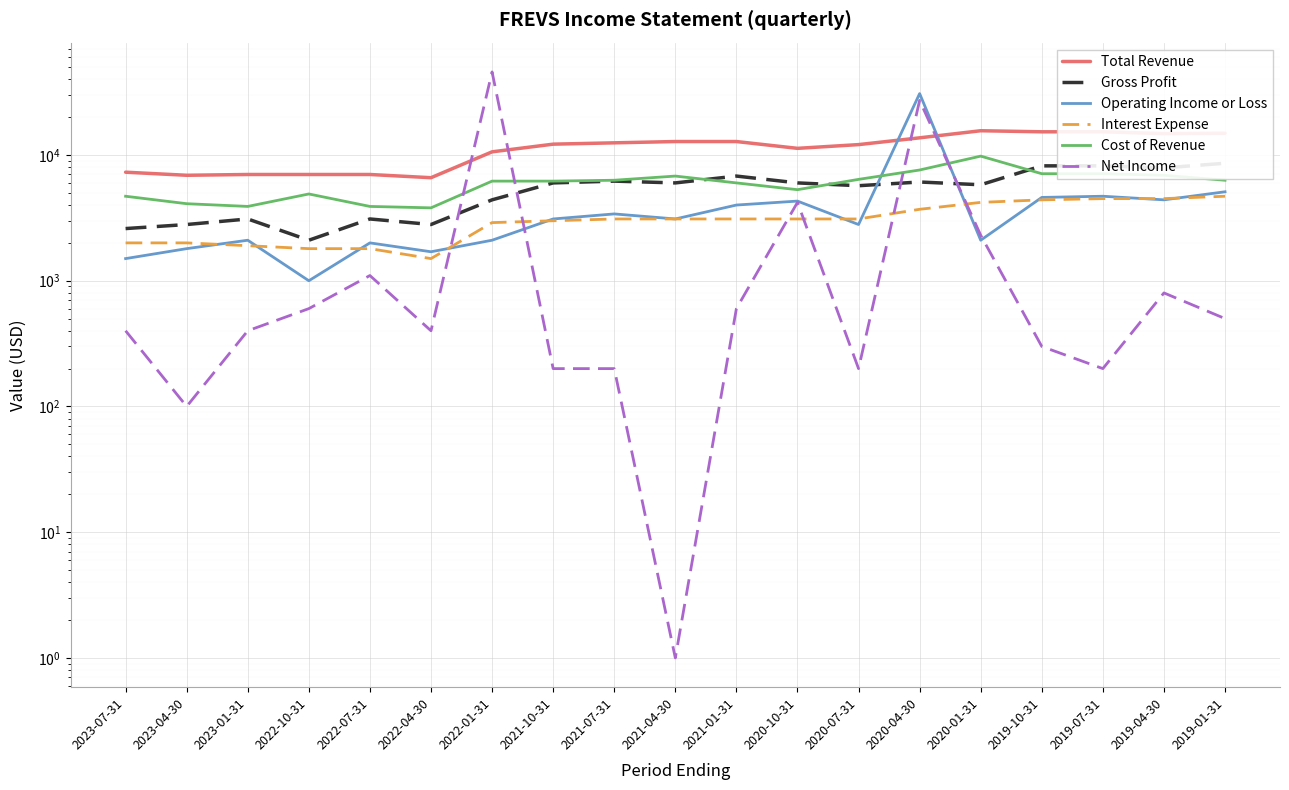

At which label is Cost of Revenue closest to 6800?

2021-04-30